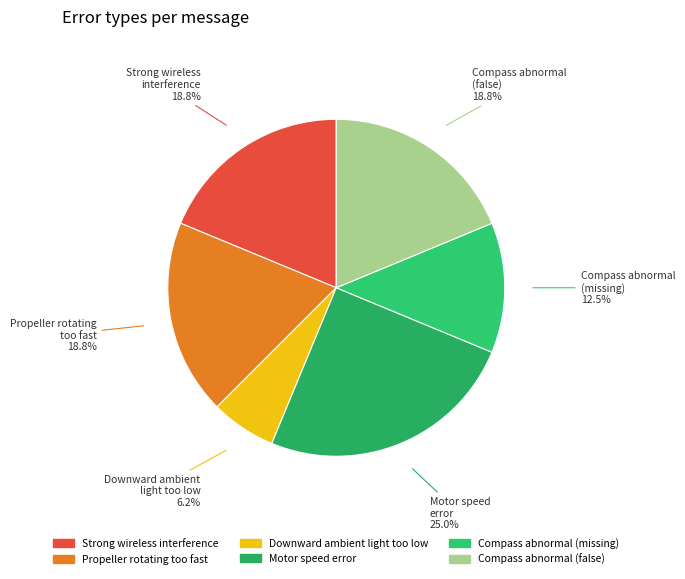

Count the number of slices in the pie.

6